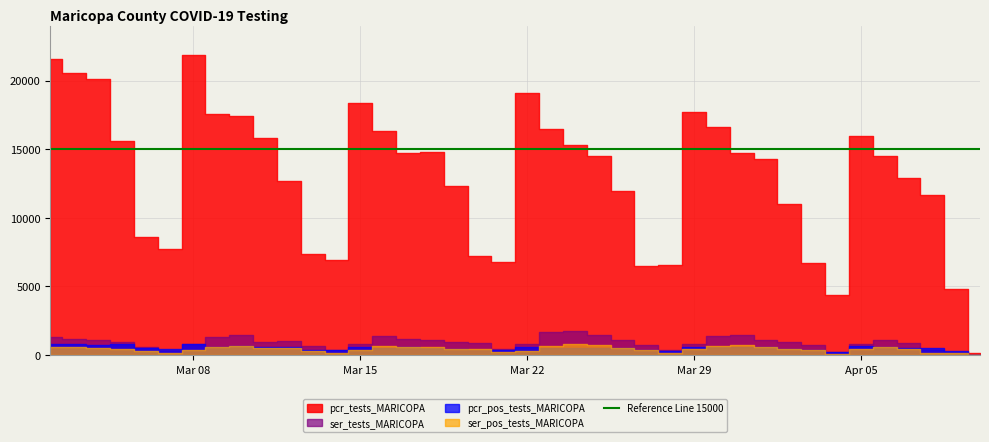

At which label does pcr_tests_MARICOPA reach its peak?

2021-03-08